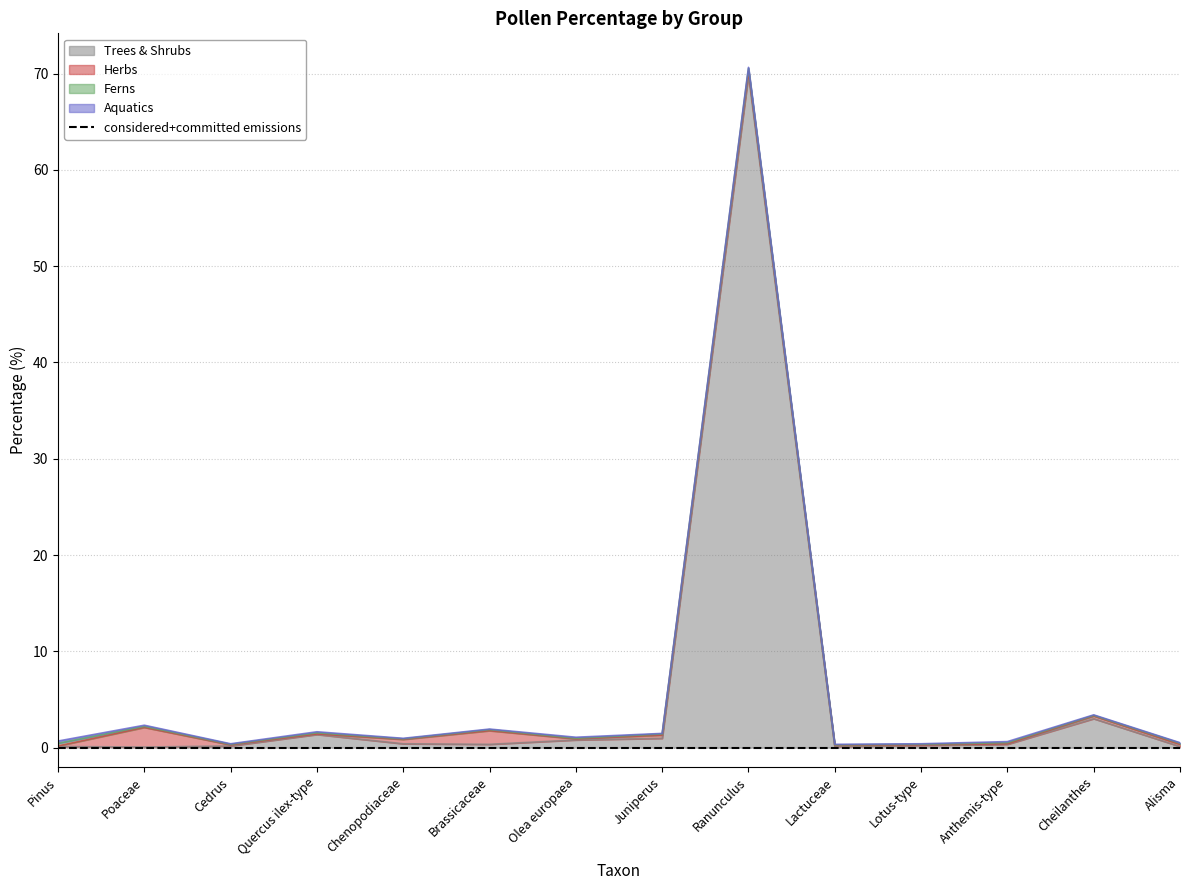

Which category has the highest value in the Trees & Shrubs series?

Ranunculus